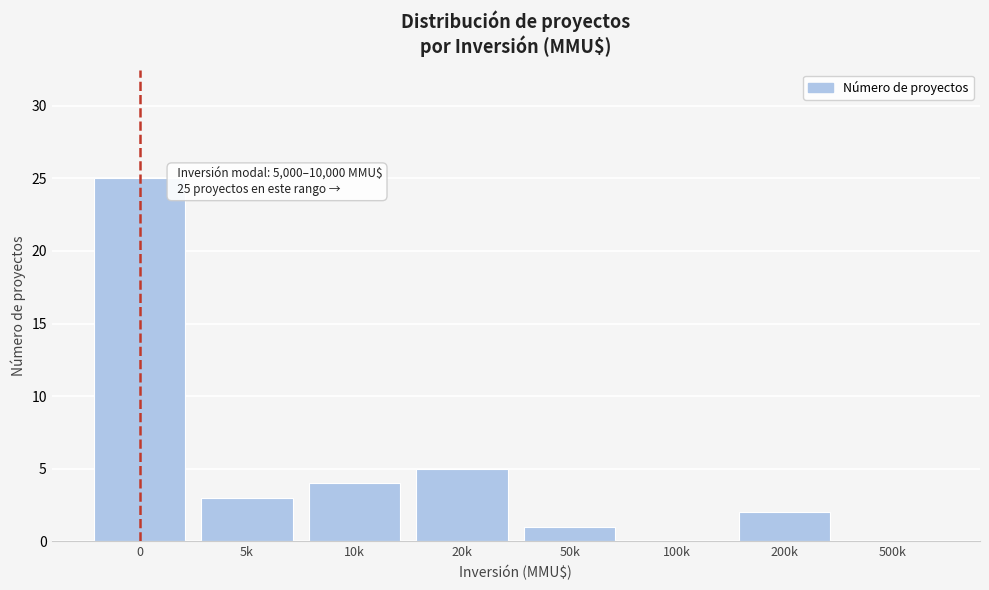

Reading left to right, transcribe all the data shown in this chart.

0=25	5k=3	10k=4	20k=5	50k=1	100k=0	200k=2	500k=0